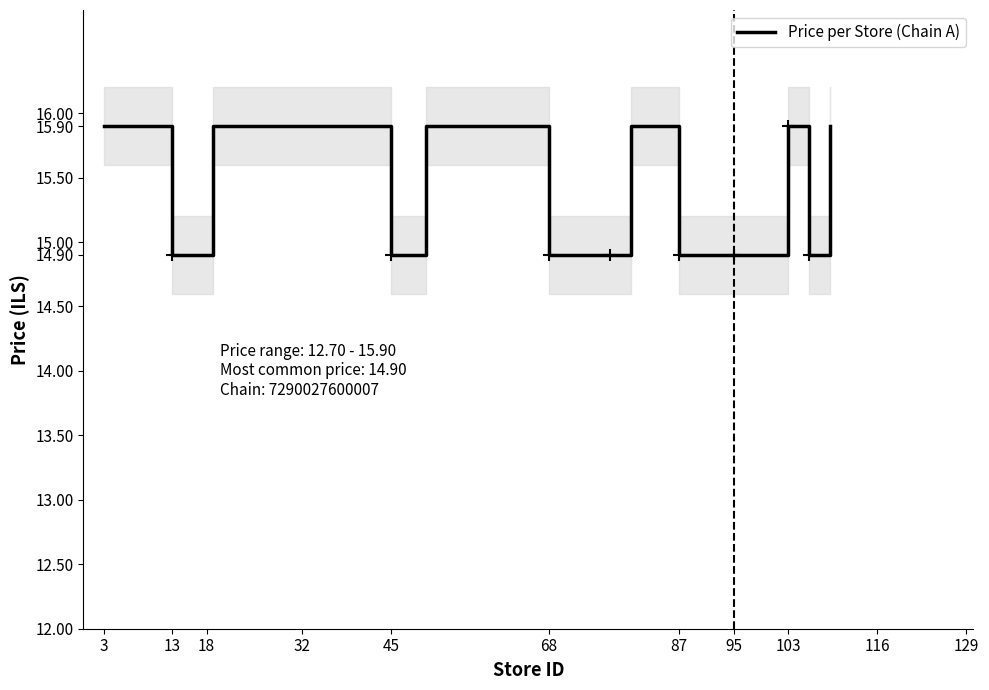

The Price per Store (Chain A) series shows 3.6 at 68. True or false?

False